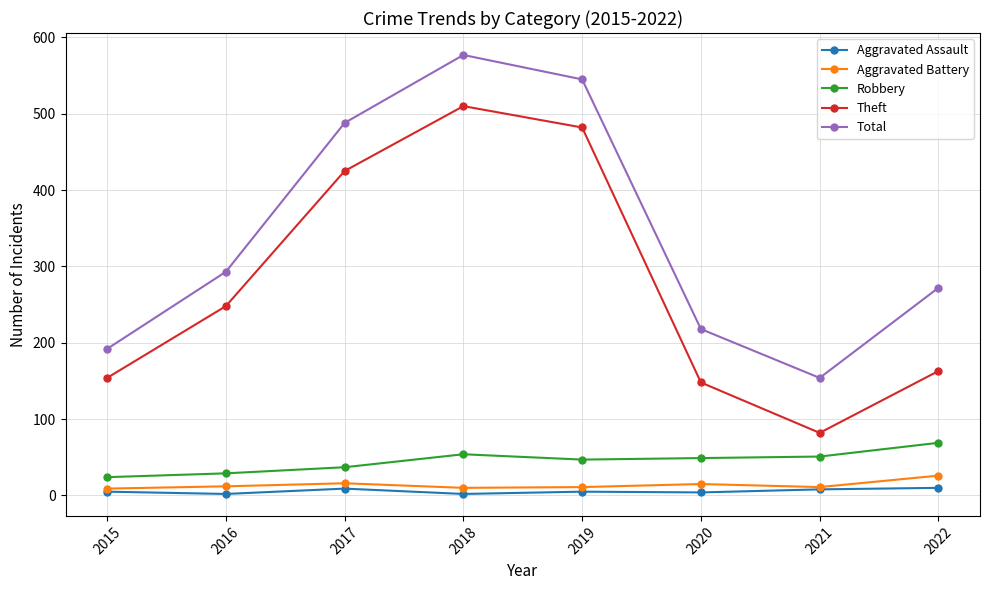

Which series changed the most between 2016 and 2017?

Total